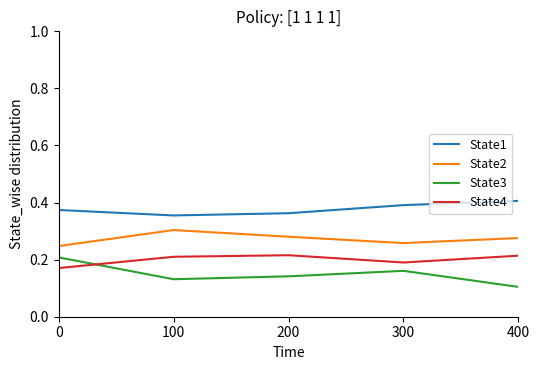

Is it true that State2 equals 0.4 at 200?

False